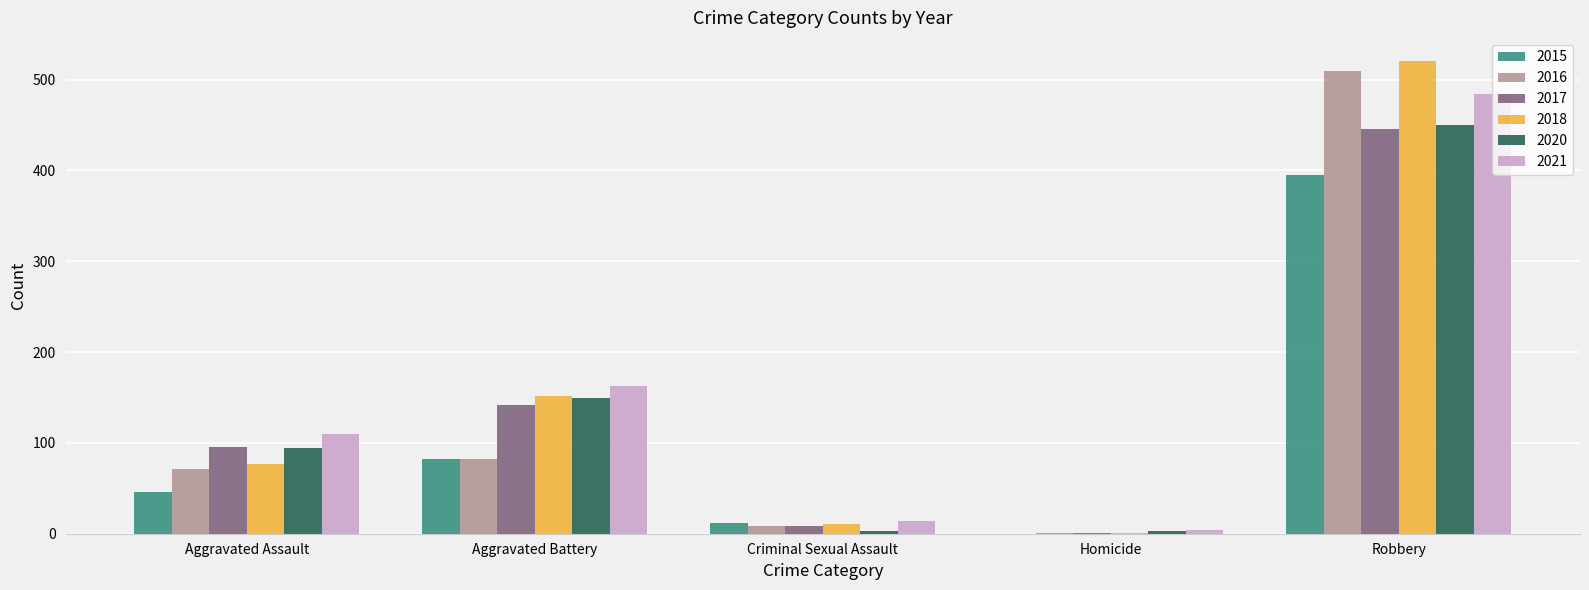

How many groups of bars are there?

5